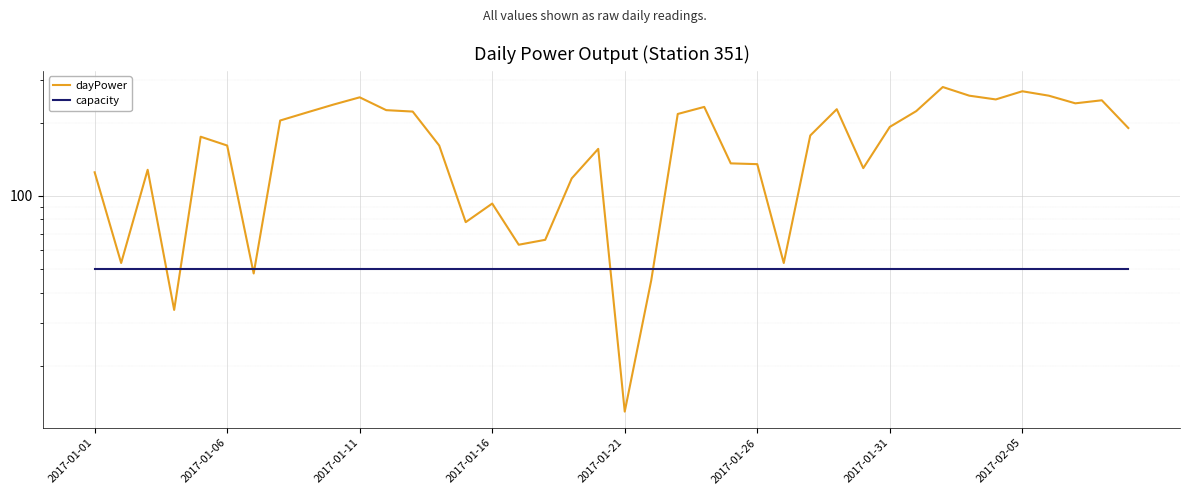

At which label does capacity reach its minimum?

2017-01-01